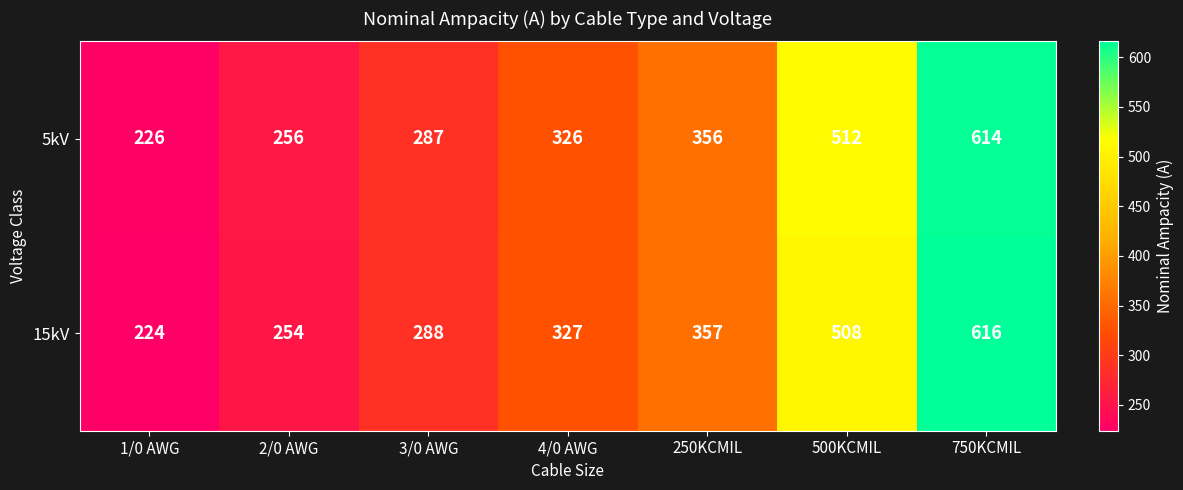

Reading left to right, what are all the values shown in this chart?

5kV: 1/0 AWG=226	2/0 AWG=256	3/0 AWG=287	4/0 AWG=326	250KCMIL=356	500KCMIL=512	750KCMIL=614
15kV: 1/0 AWG=224	2/0 AWG=254	3/0 AWG=288	4/0 AWG=327	250KCMIL=357	500KCMIL=508	750KCMIL=616